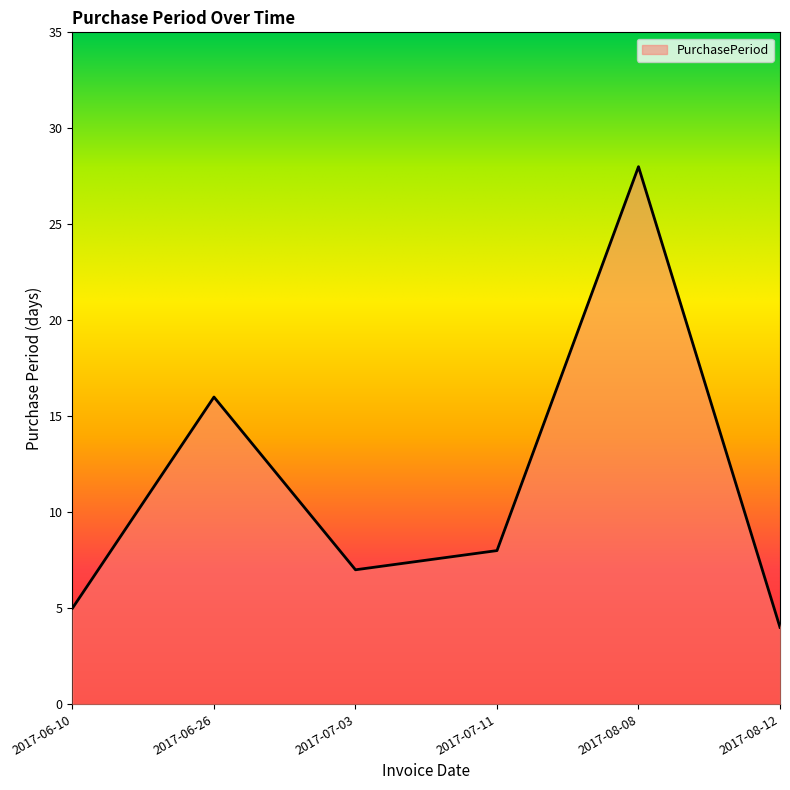

Rank the categories by value from lowest to highest.

2017-08-12, 2017-06-10, 2017-07-03, 2017-07-11, 2017-06-26, 2017-08-08